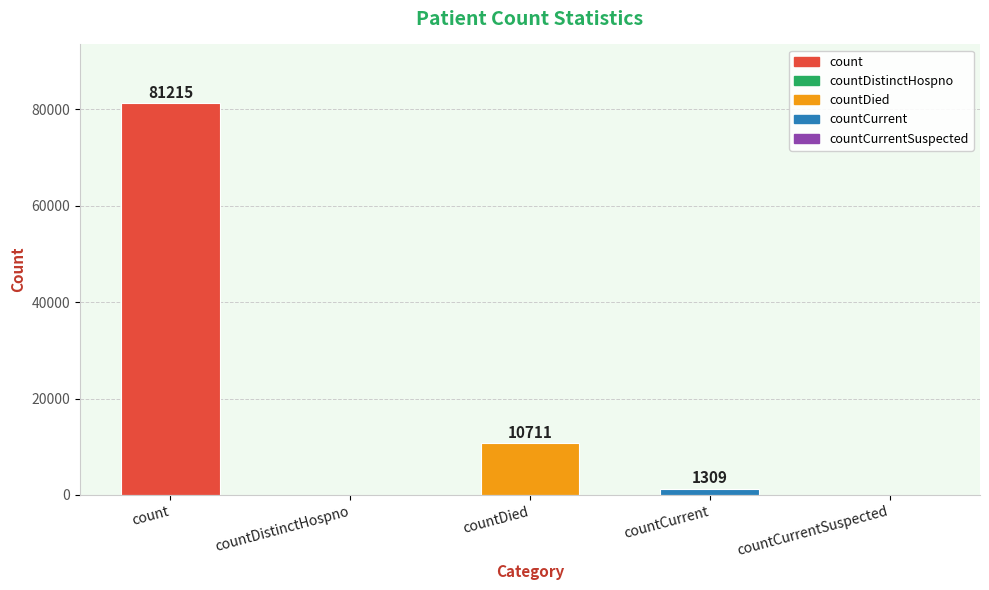

Which label corresponds to the largest value in the chart?

count